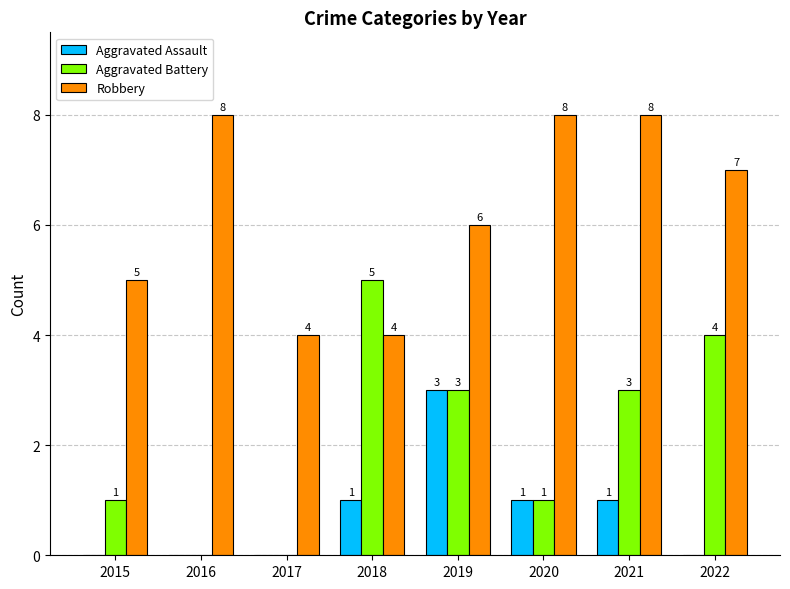

What is the sum of all Robbery values?

50